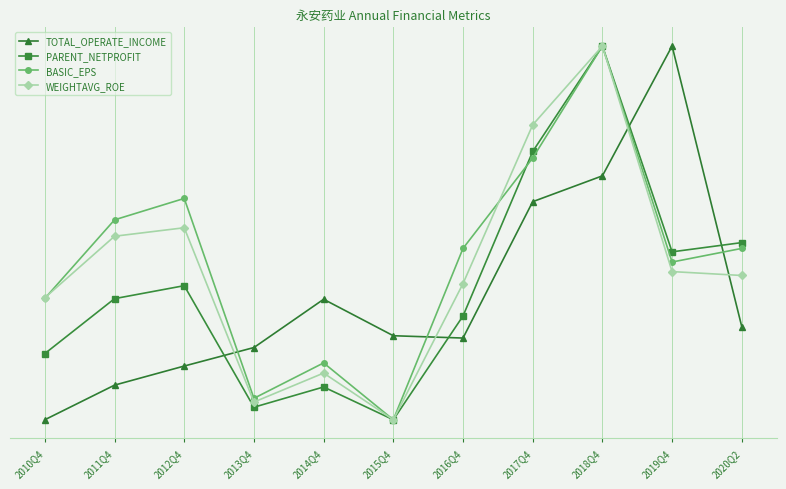

List the series in order of their overall mean, highest first.

BASIC_EPS, WEIGHTAVG_ROE, PARENT_NETPROFIT, TOTAL_OPERATE_INCOME